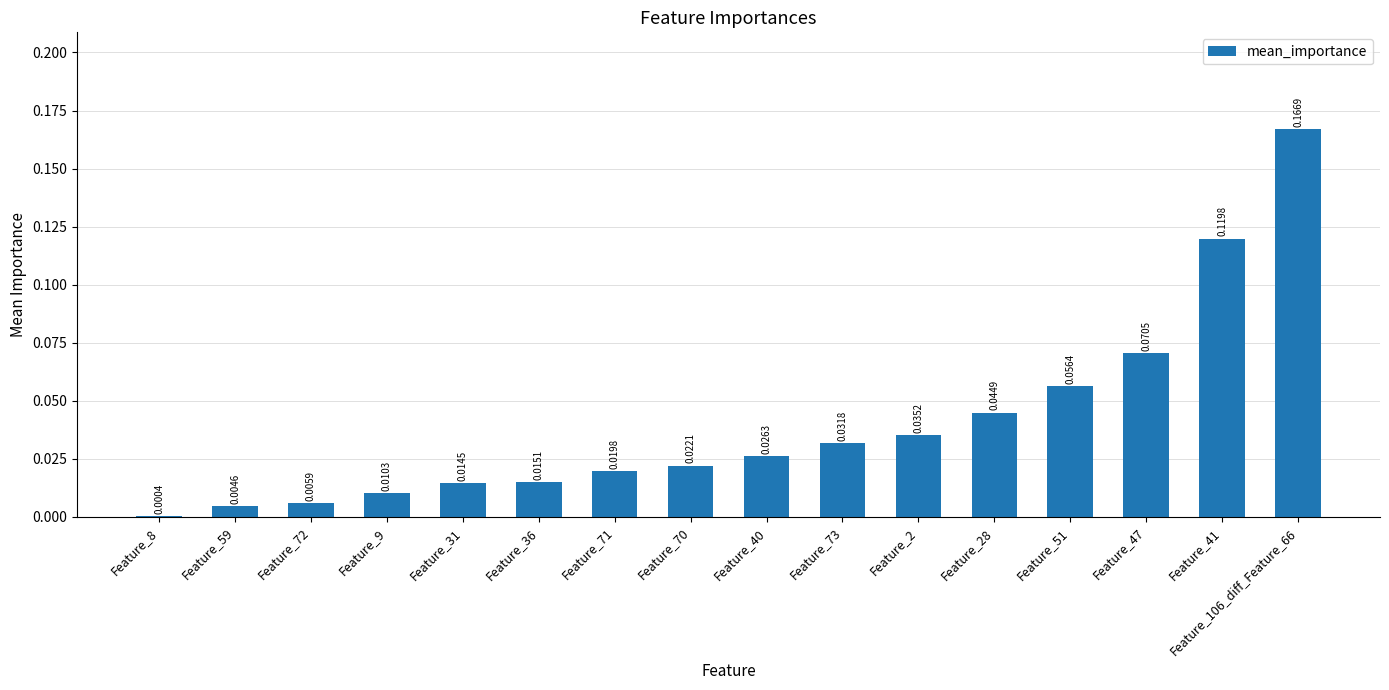

What is the sum of all values?

0.6